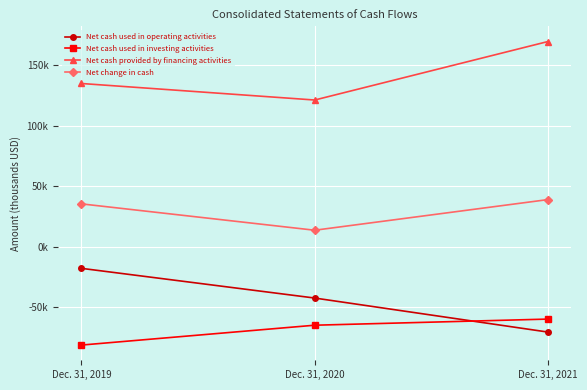

Which series has the largest range (max minus min)?

Net cash used in operating activities